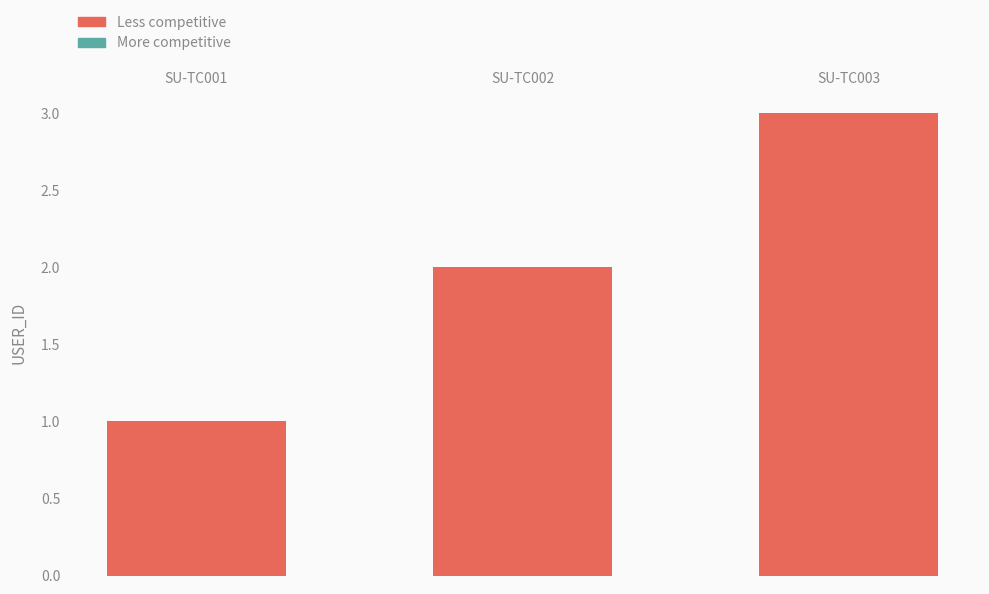

How many series are shown in this chart?

1